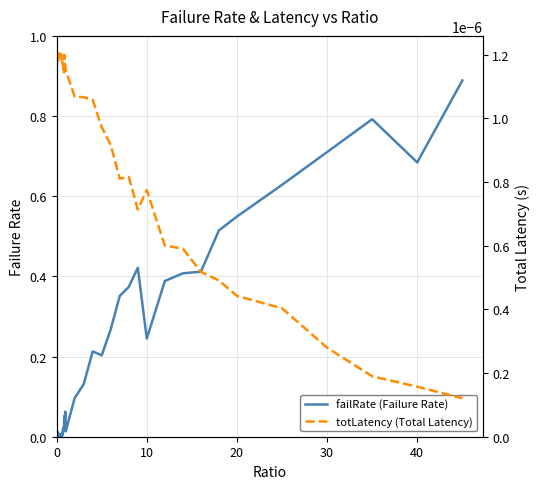

The value of failRate (Failure Rate) at 11 is 0.0. True or false?

False